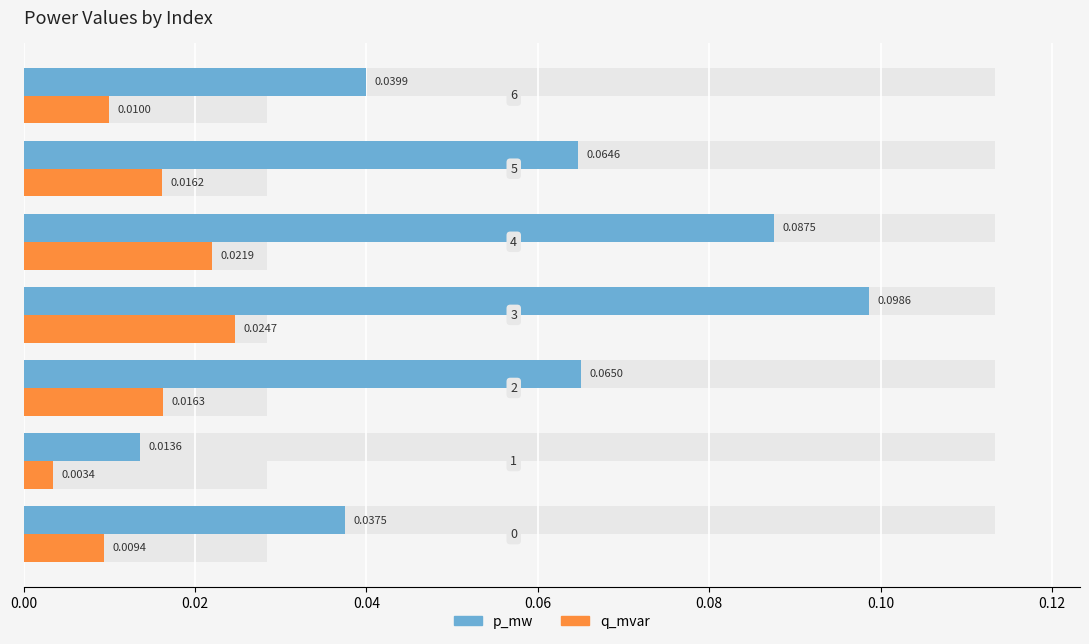

How many bars are there in each group?

2